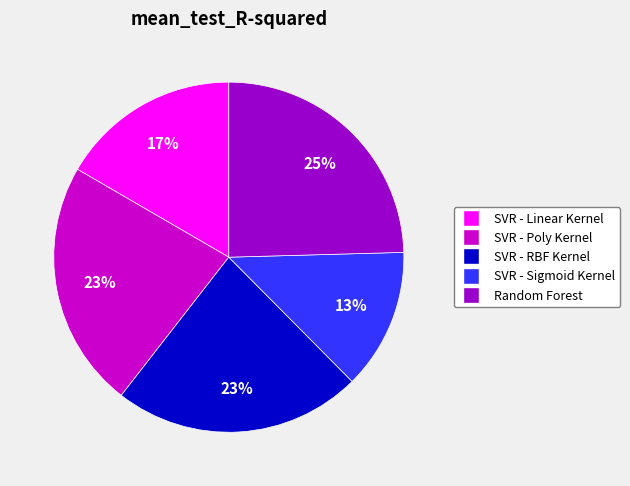

Does any single category account for the majority?

No